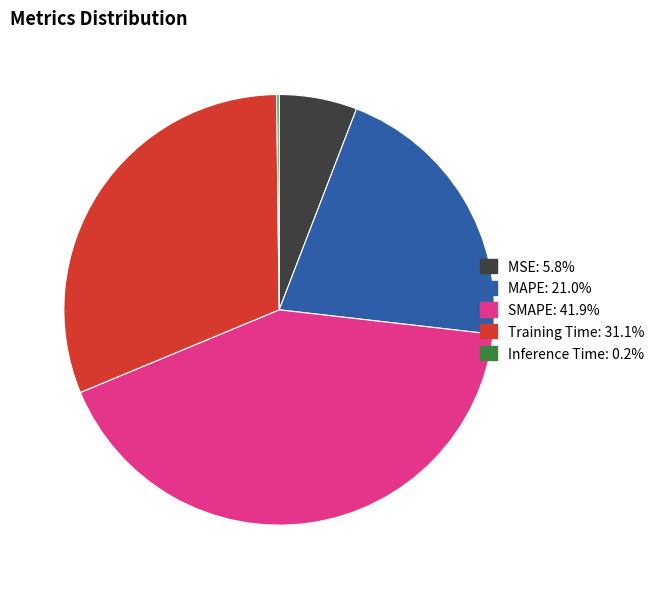

Is it true that Training Time is 24% of the pie?

False